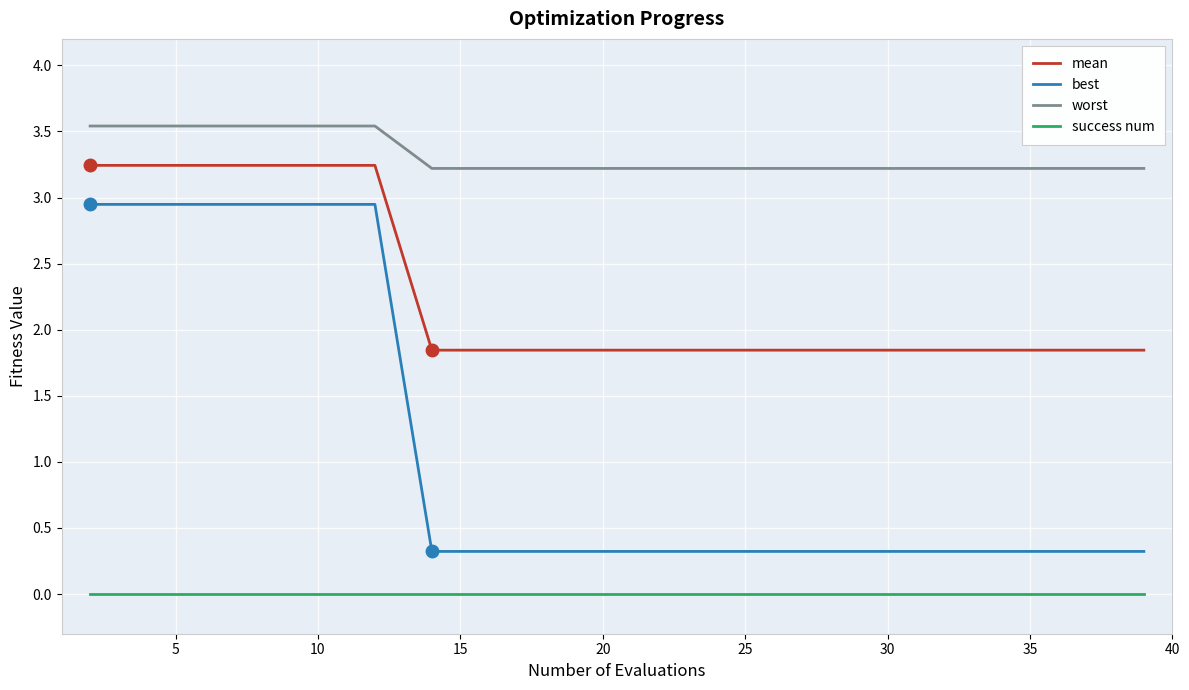

True or false: success num and mean cross at least once.

False